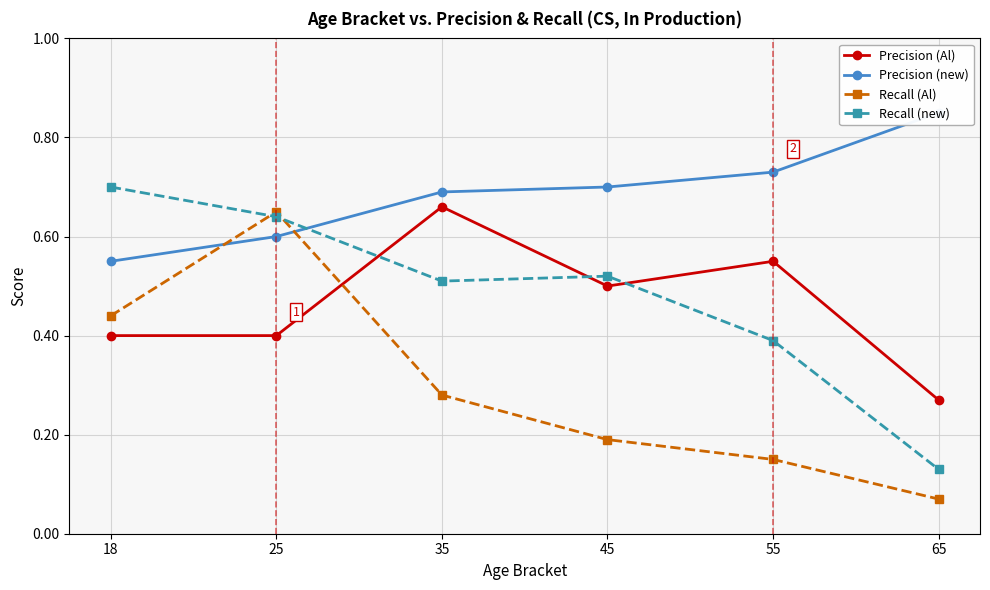

True or false: Recall (new) and Precision (Al) intersect in this chart.

True